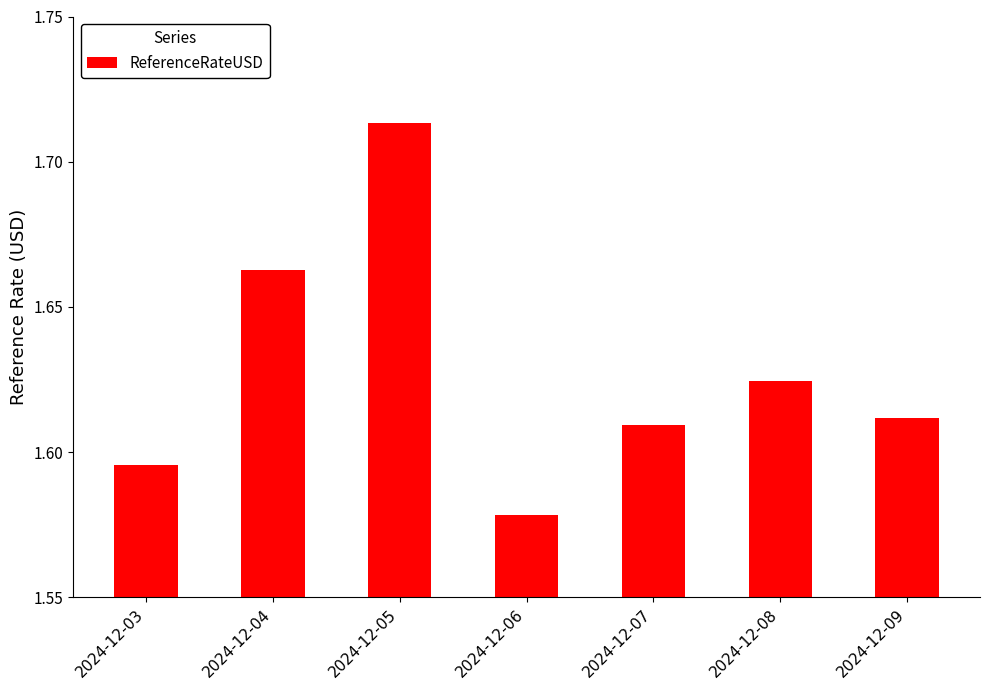

Rank the categories by value from lowest to highest.

2024-12-06, 2024-12-03, 2024-12-07, 2024-12-09, 2024-12-08, 2024-12-04, 2024-12-05